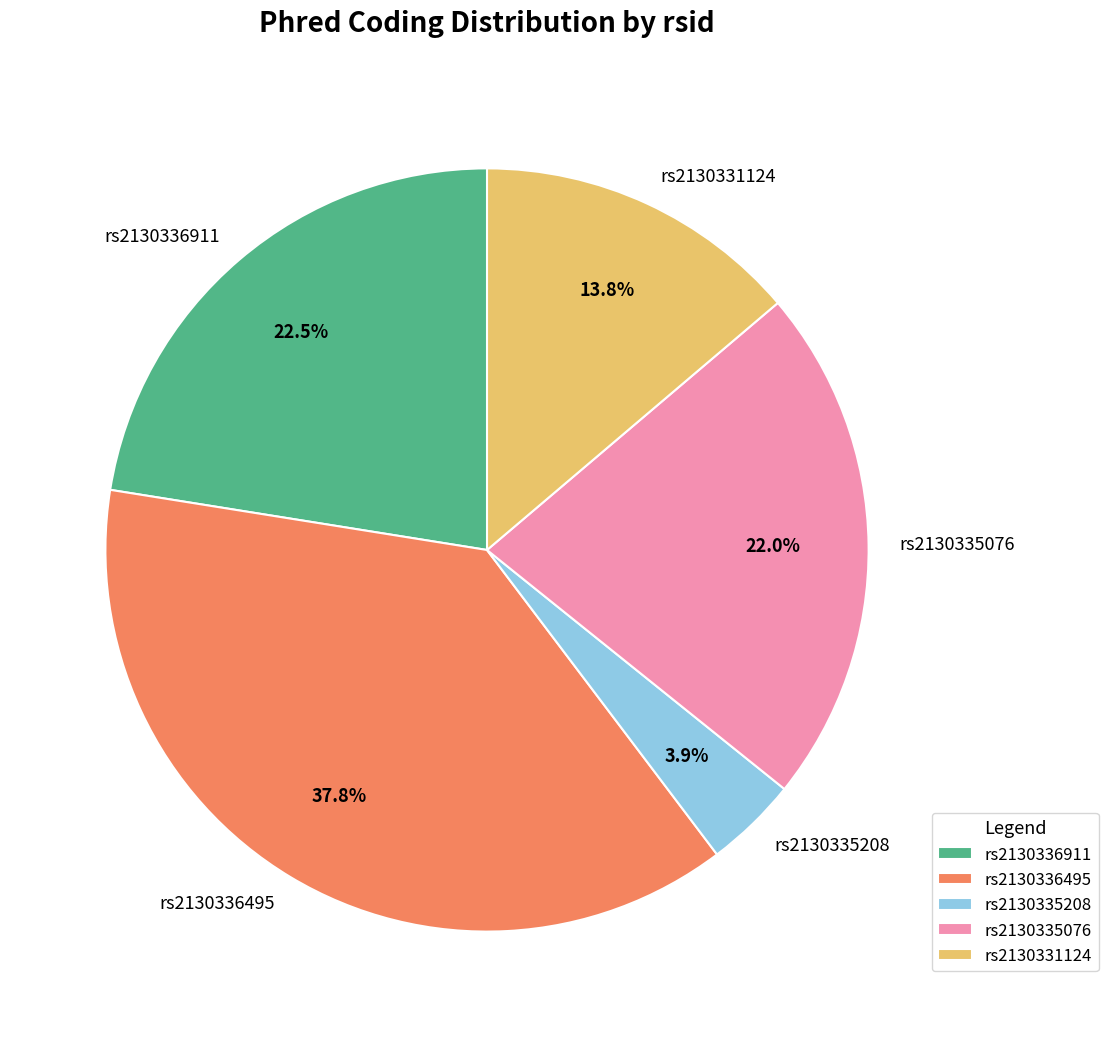

What is the smallest slice in the pie chart?

rs2130335208